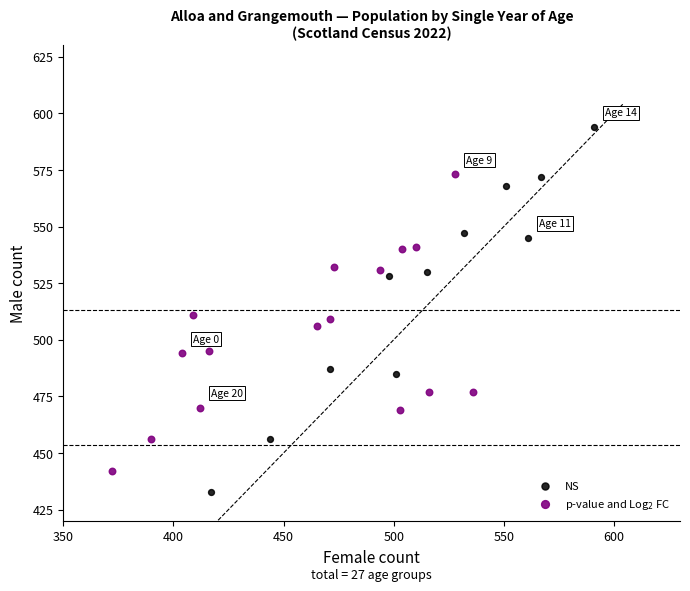

Which series reaches the minimum Y coordinate?

NS